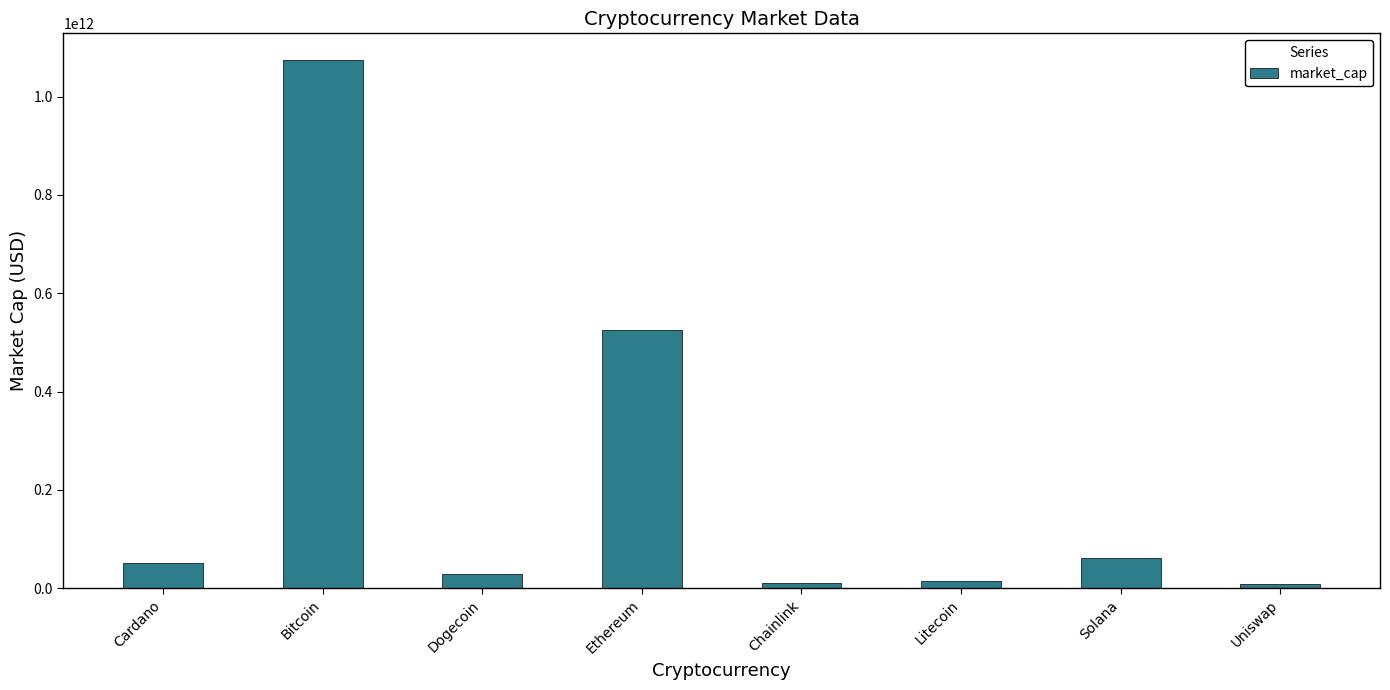

What is the label of the 2nd bar from the right?

Solana